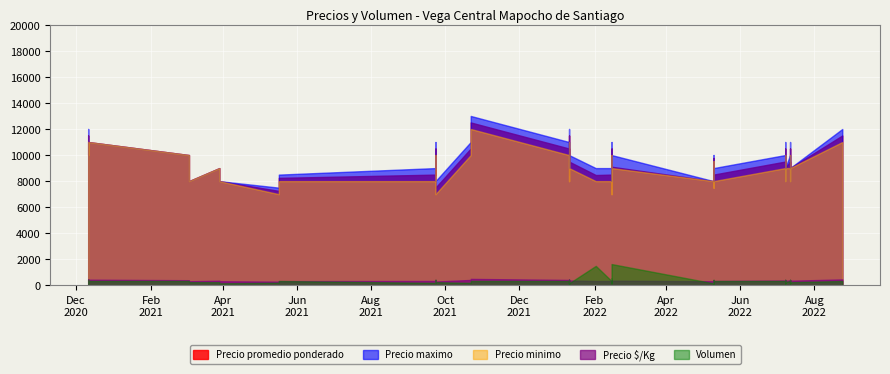

What is the value of the Precio promedio ponderado point at the 13th from the left?

11500